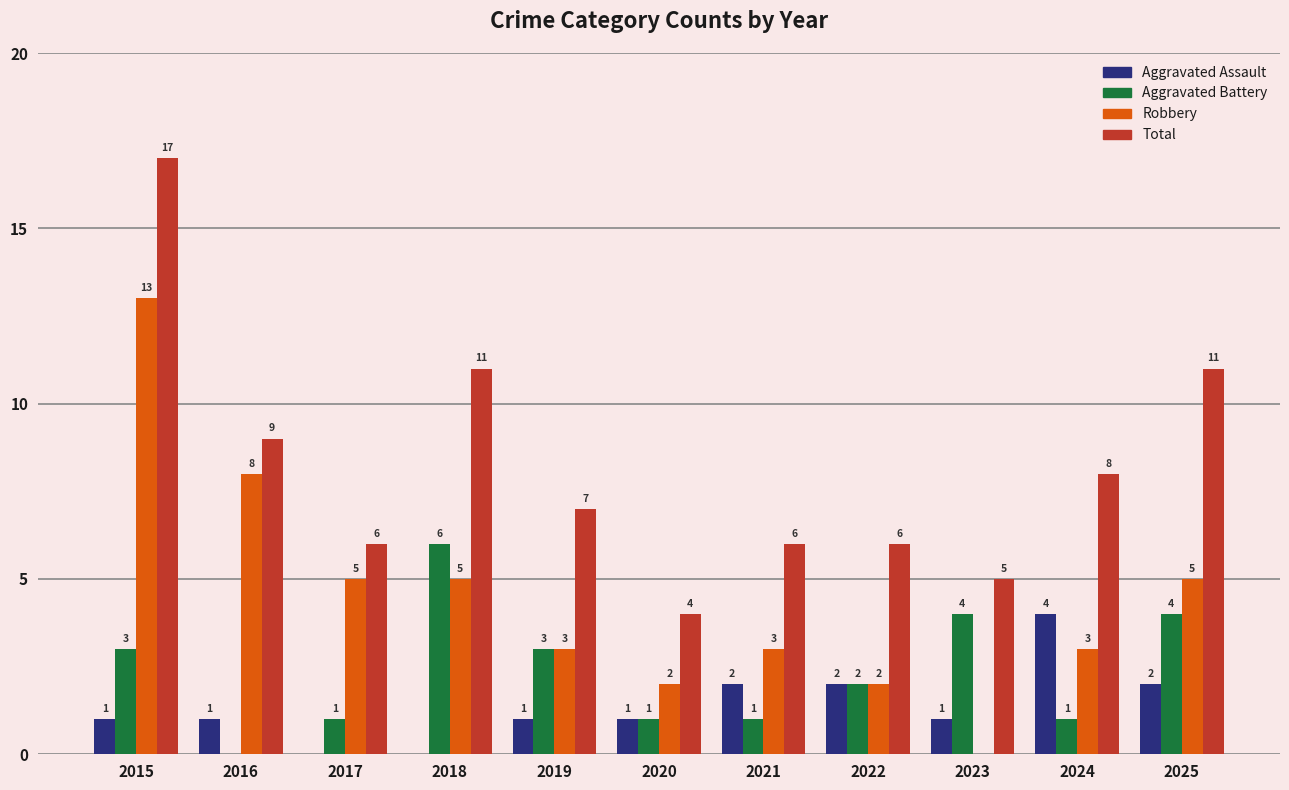

What is the sum of all Aggravated Battery values?

26